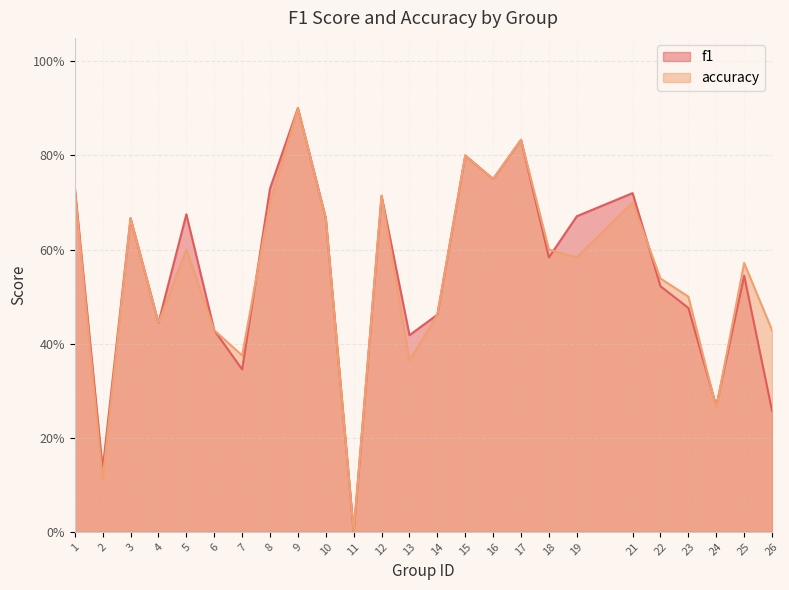

What is the total value across all series at 4?

0.9